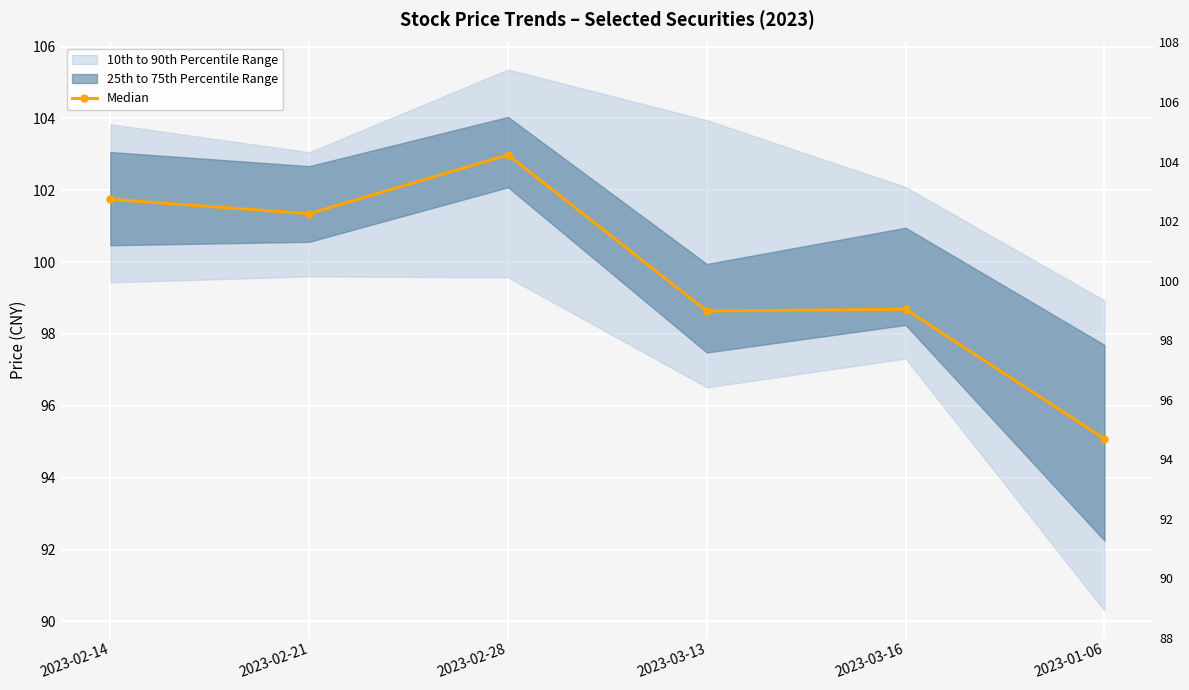

What is the change in value from 2023-02-28 to 2023-01-06?

-7.9